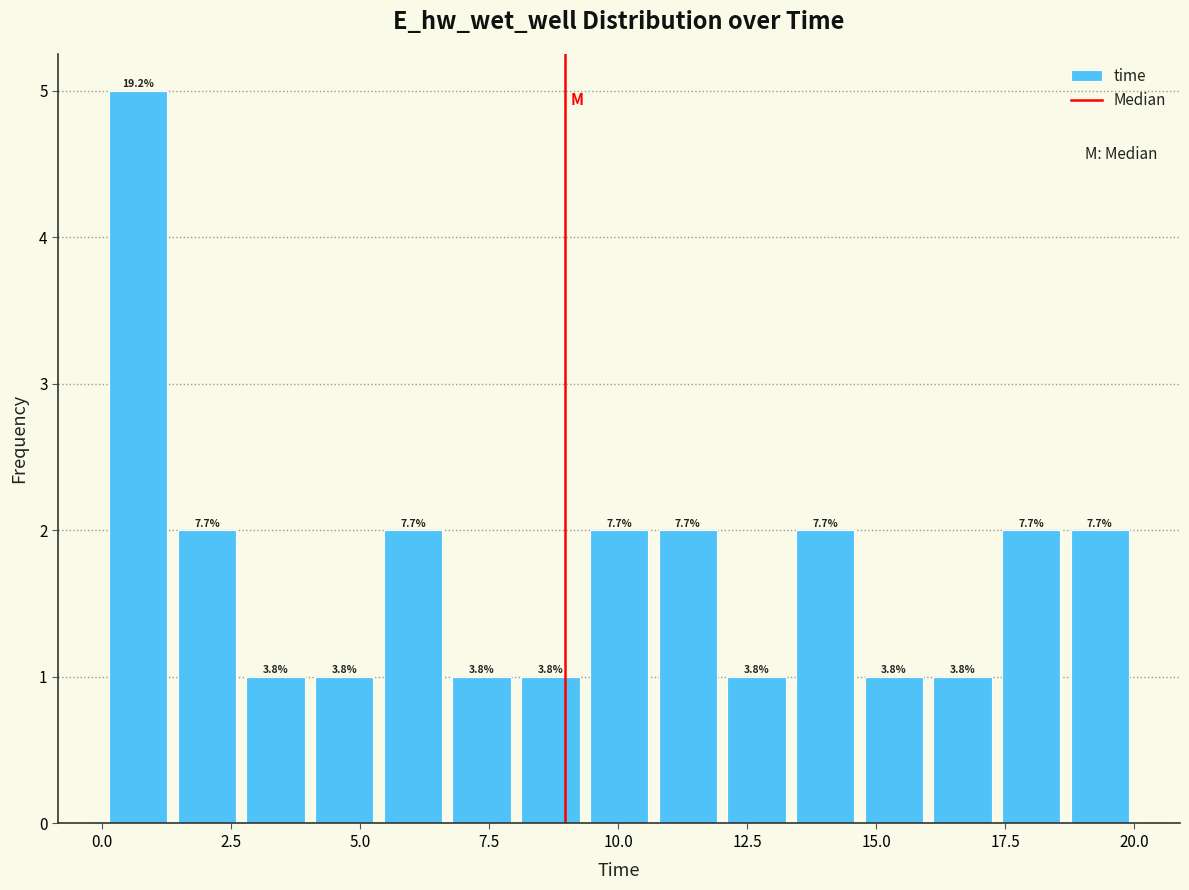

Around what value on the x-axis is the tallest bar? Give the approximate position of its centre, as read against the axis.

0.5